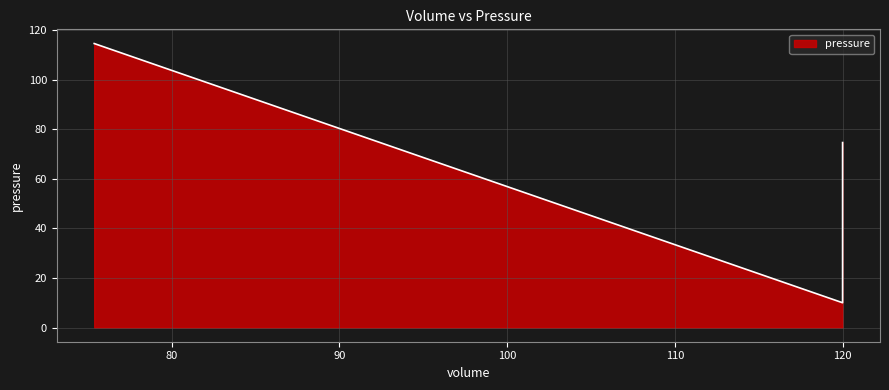

How many categories are shown in the chart?

4